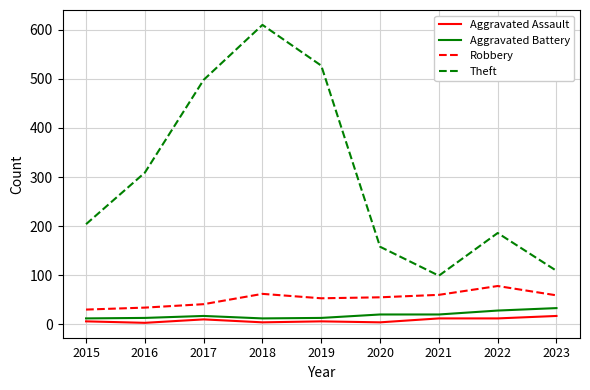

What is the difference between the maximum and second lowest values in the Robbery series?

44